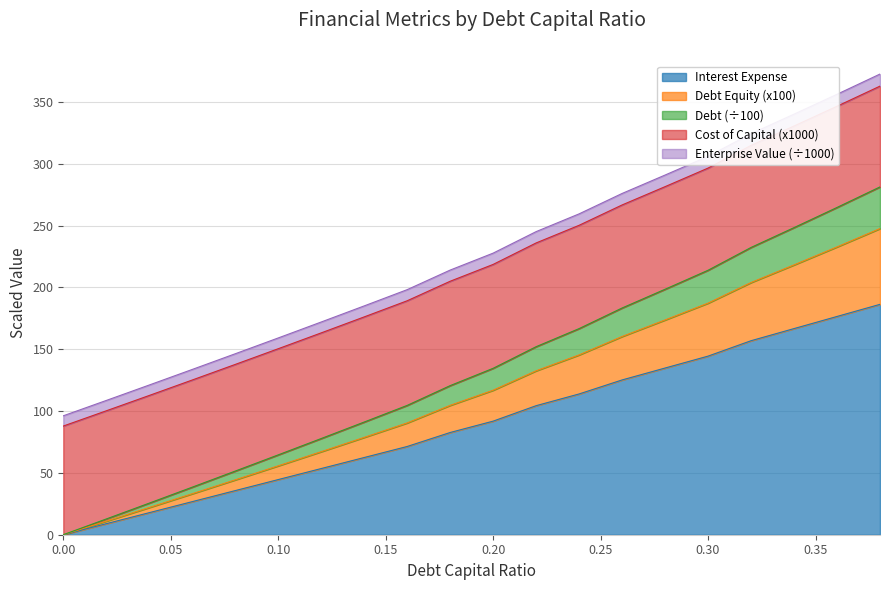

What is the maximum value for Interest Expense?

186.4